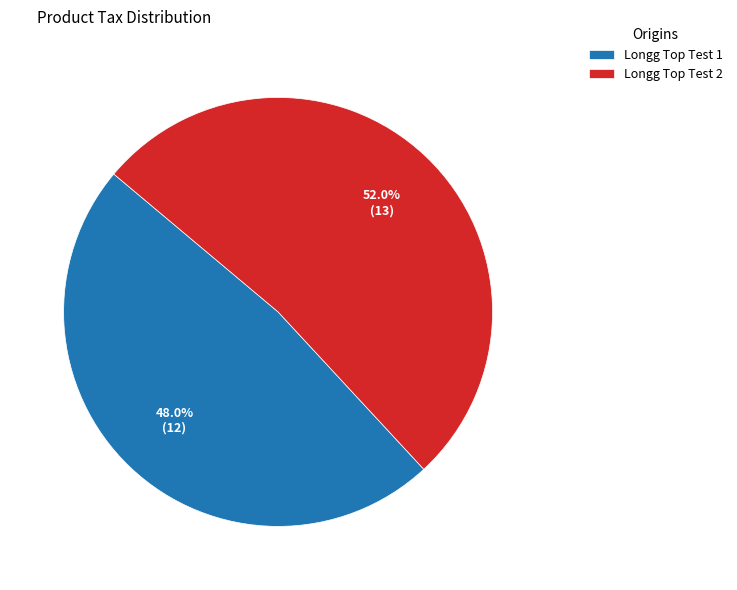

How many slices are in this pie chart?

2